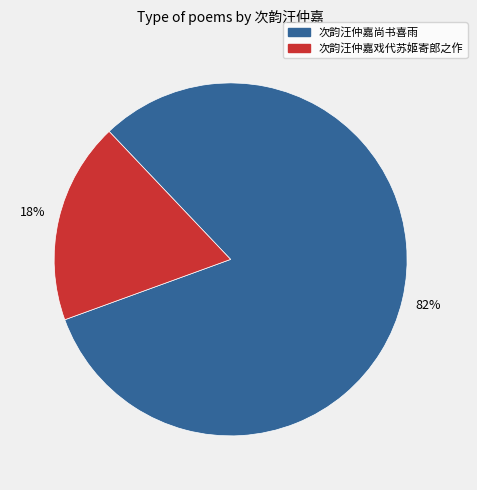

Is there any slice that represents more than half of the pie?

Yes